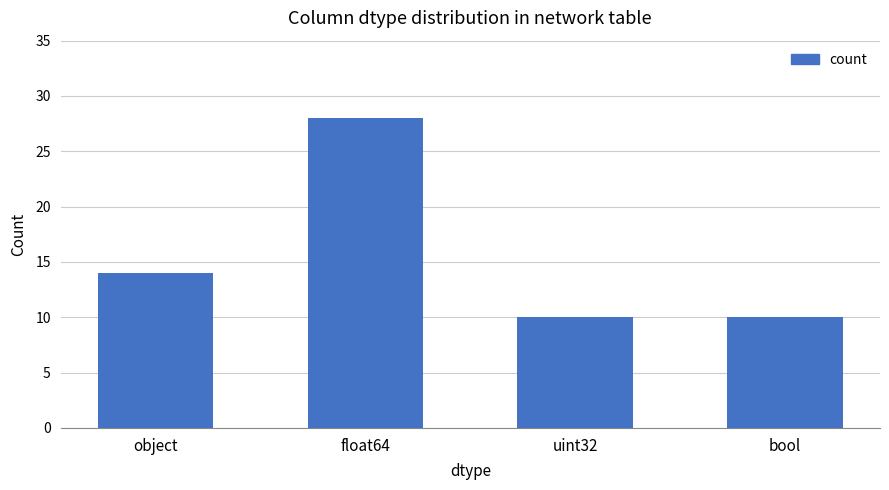

How many values are between 10 and 28?

4